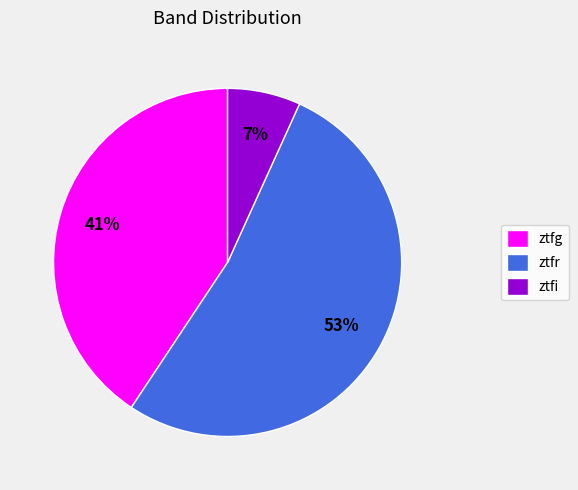

How many segments does this pie chart have?

3